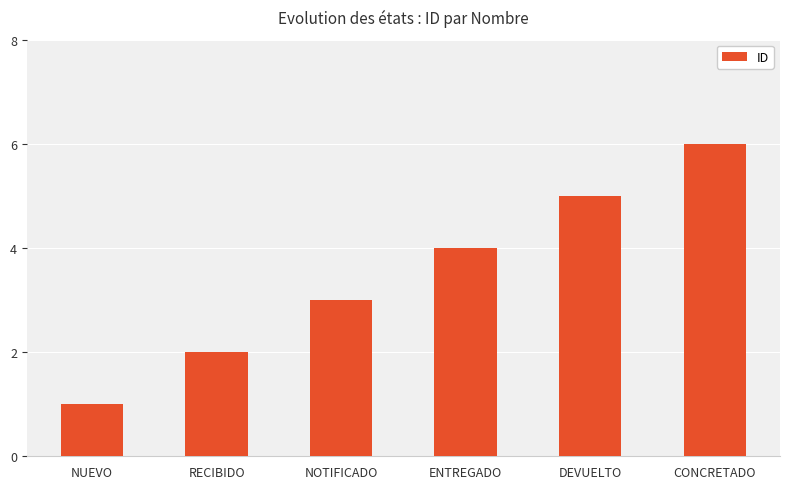

What is the difference between the maximum and minimum values?

5